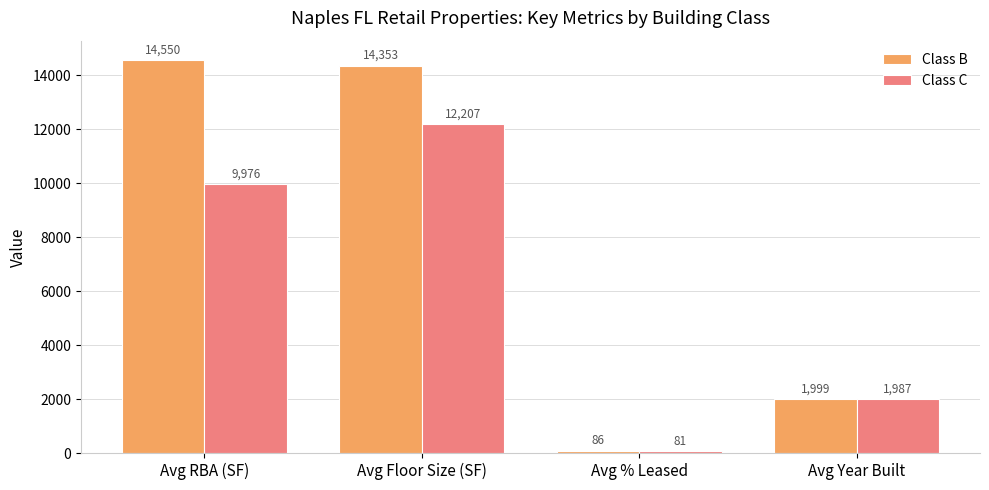

What is the value of the Class B bar at the 1st from the left?

14550.0